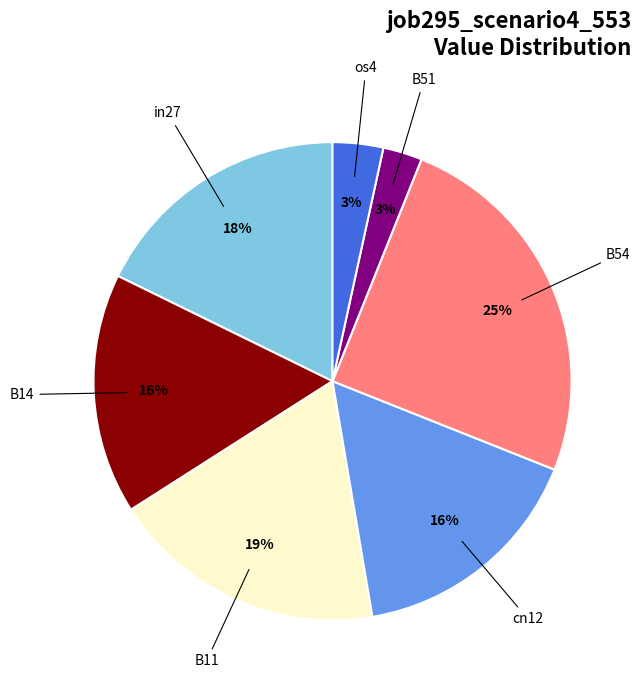

To the nearest percent, what is the average slice percentage?

14%